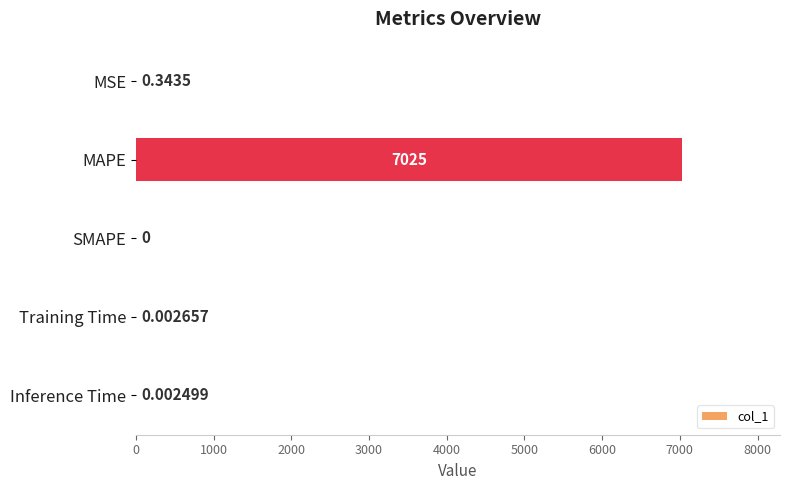

Where is the data nearest to the value 3512?

MSE